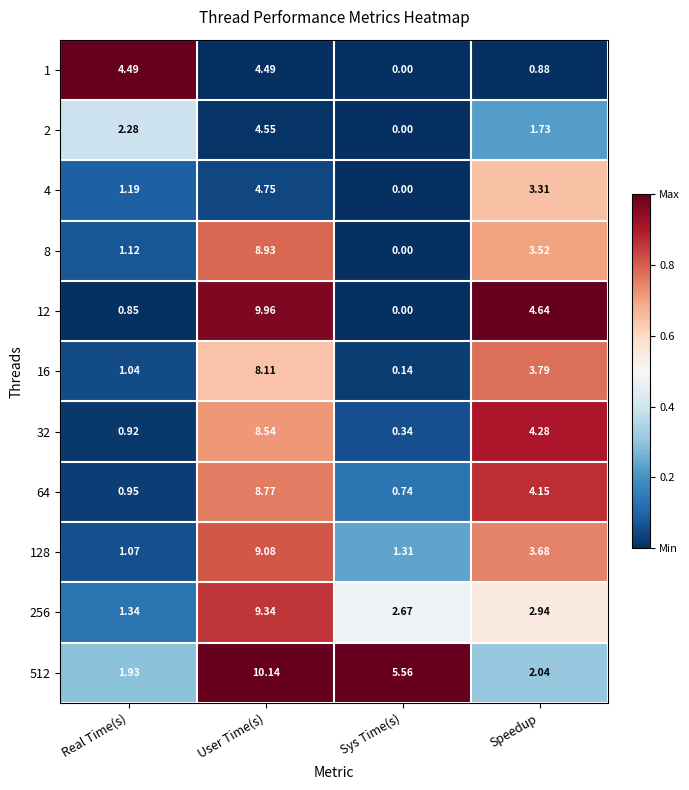

At which label does 256 reach its minimum?

Real Time(s)